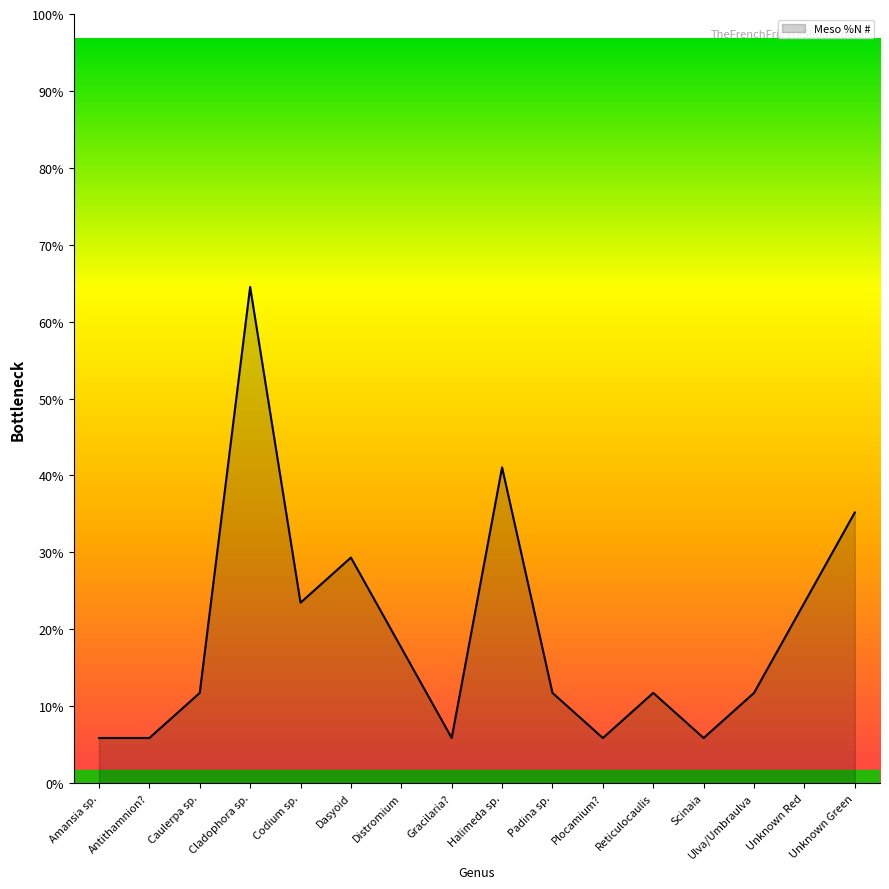

At which label is the value closest to 6?

Unknown Green